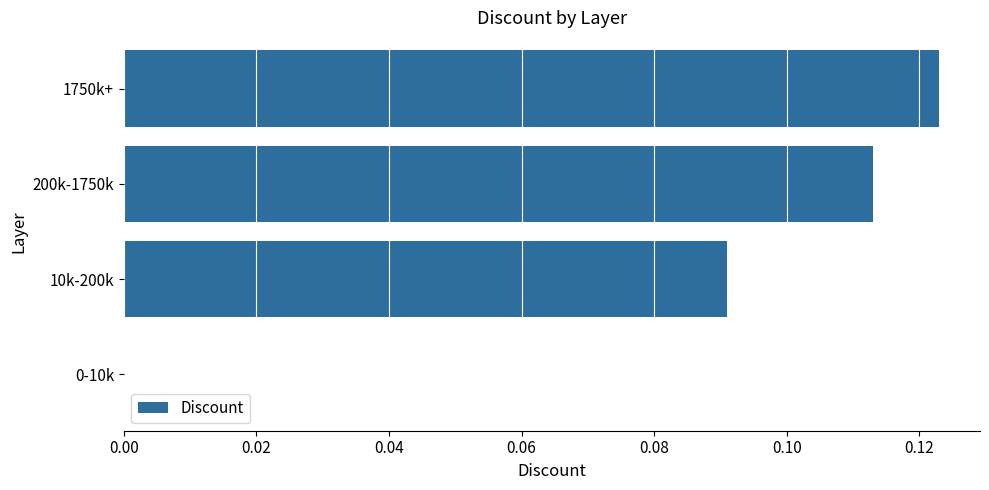

Which label corresponds to the largest value in the chart?

1750k+